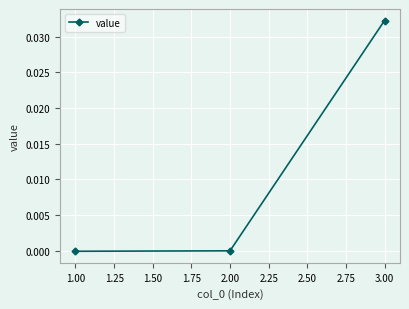

How many lines are shown in the chart?

1